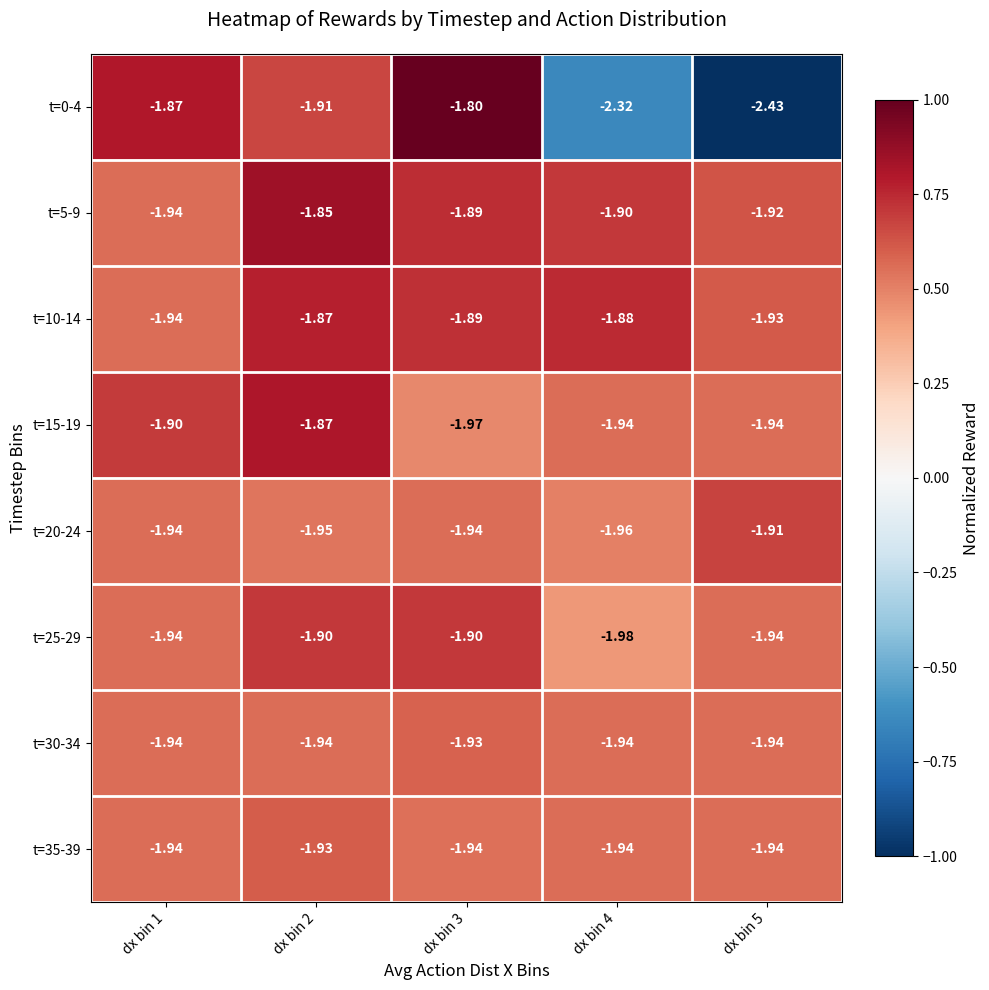

Is the value of t=25-29 at dx bin 2 greater than the value of t=35-39 at dx bin 3?

Yes